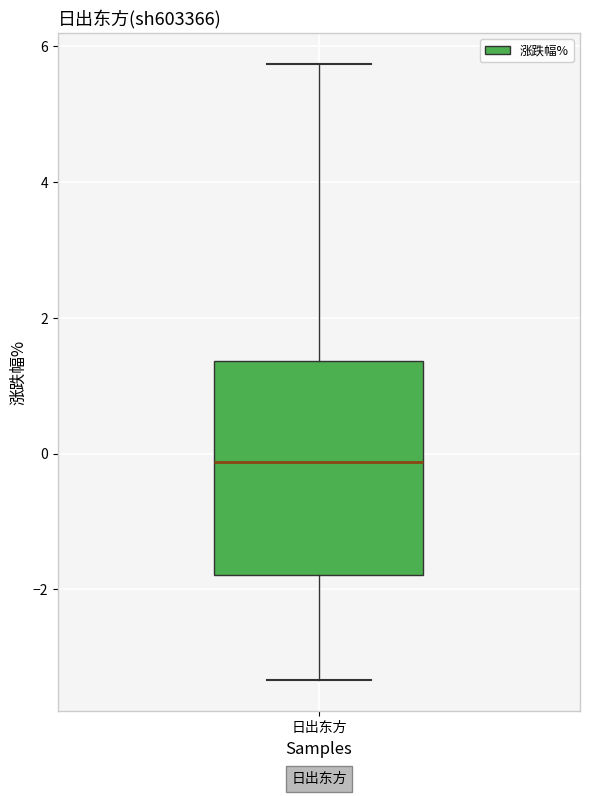

Transcribe this box plot: give where the median line is, the range the box spans, and where the two whiskers end, as read against the y-axis. The values are not printed on the chart, so give them approximately, as read against the axis.

median -0.2, box -1.8 to 1.4, whiskers -3.4 to 5.8